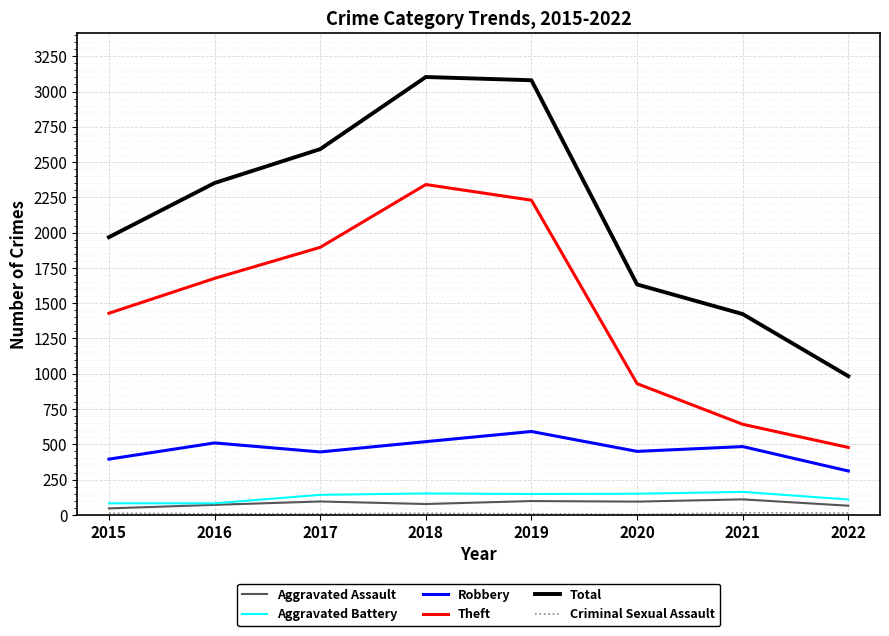

Which series has the largest total across all categories?

Total